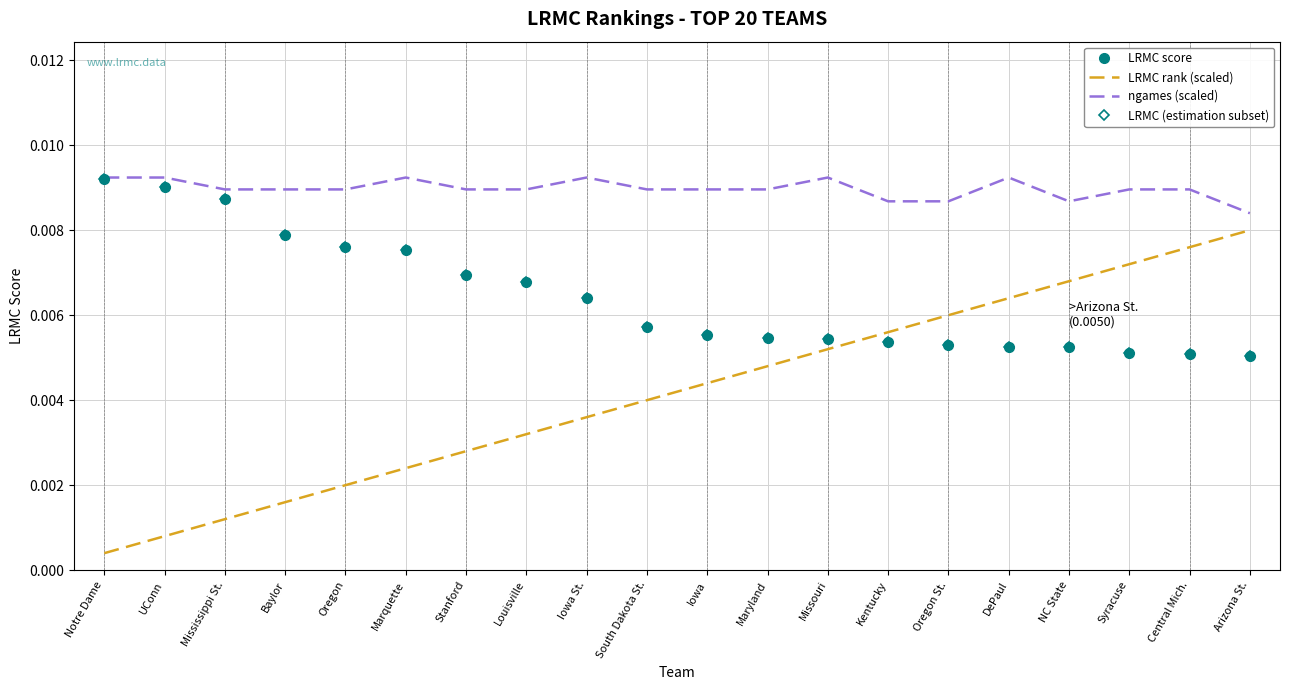

Which label corresponds to the largest value in the chart?

Notre Dame